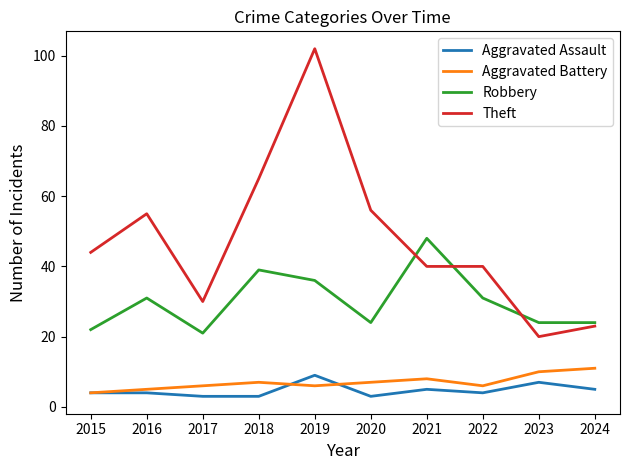

What is the highest value of the Theft series?

102